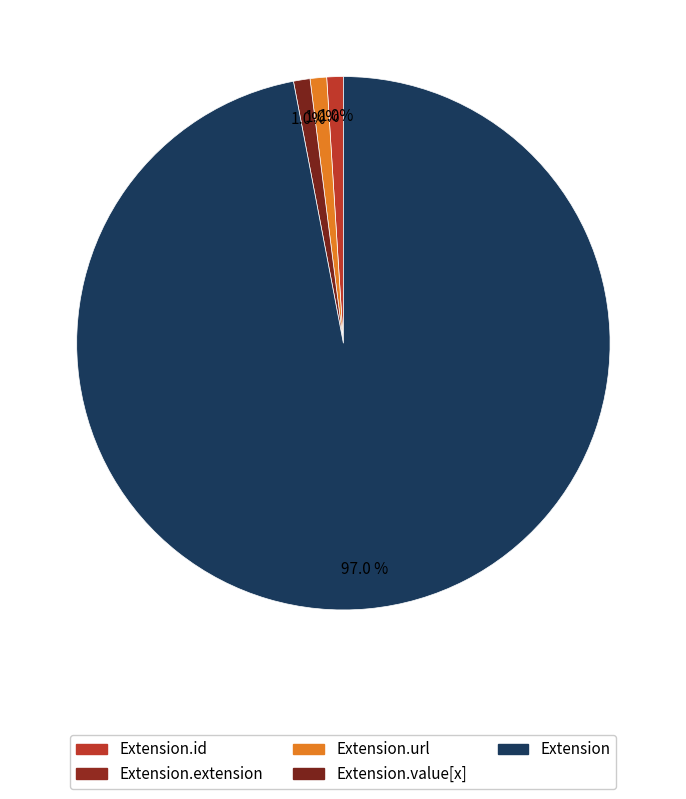

Is there a majority slice in this chart?

Yes